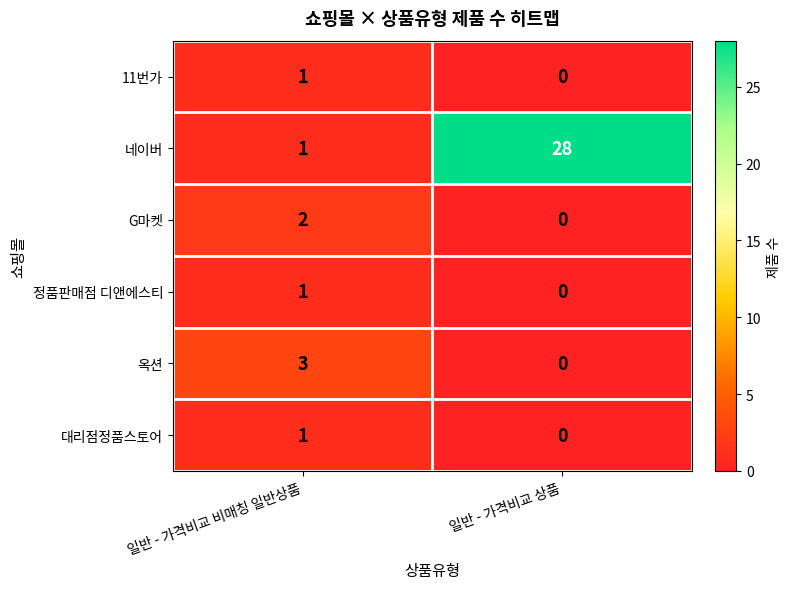

Between 일반 - 가격비교 비매칭 일반상품 and 일반 - 가격비교 상품, which series saw the biggest shift?

네이버